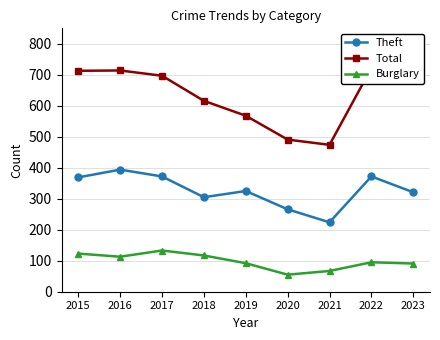

Which category has the highest value across all series?

2023